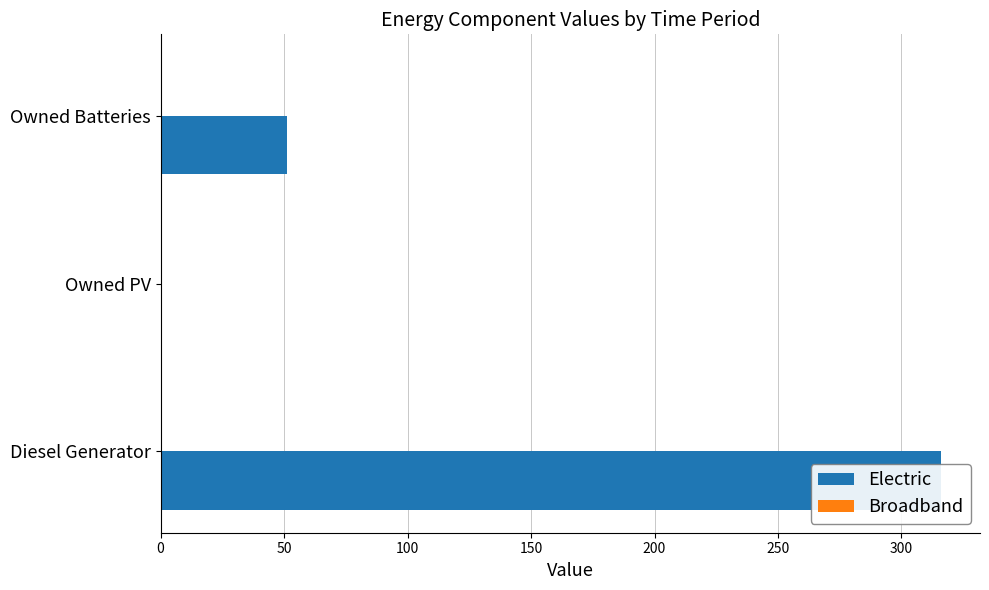

How many bars are there in total?

6